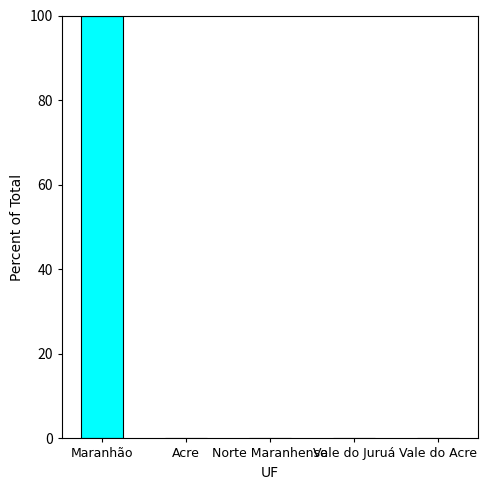

What is the sum of all values?

100